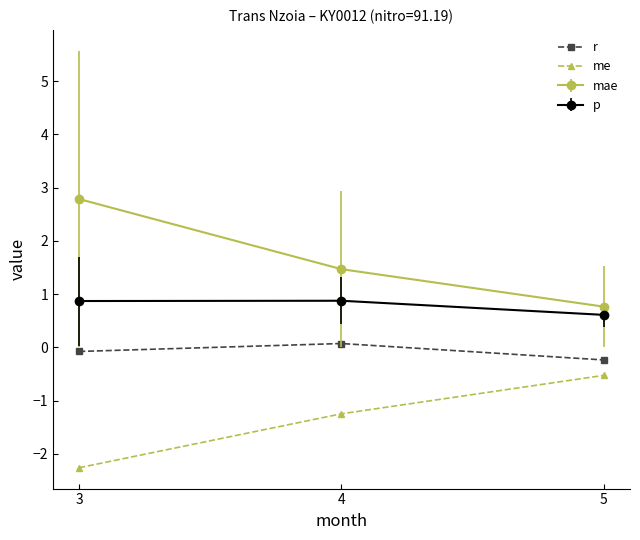

Rank the series by their average value, from lowest to highest.

me, r, p, mae